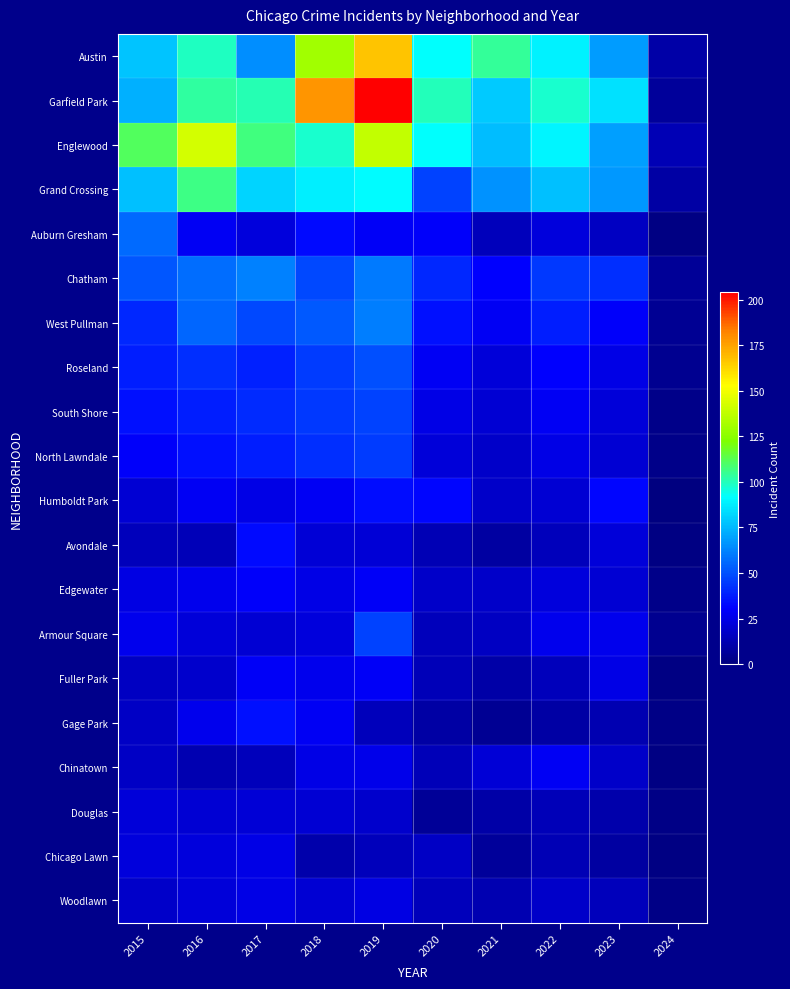

At how many categories does at least one series exceed 29?

9